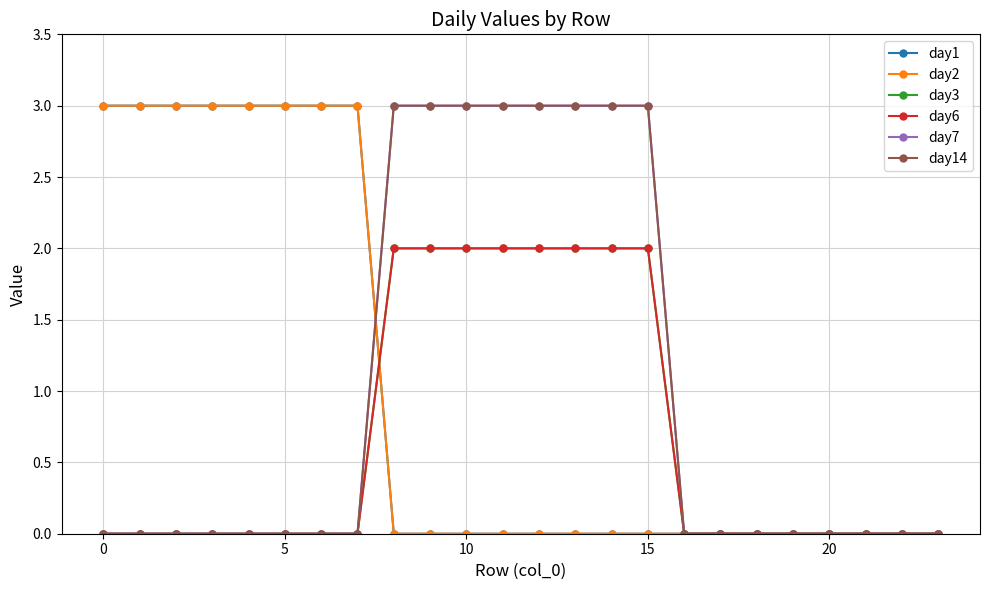

Reading right to left, list all the values displayed in this chart.

day1: 0	0	0	0	0	0	0	0	0	0	0	0	0	0	0	0	3	3	3	3	3	3	3	3
day2: 0	0	0	0	0	0	0	0	0	0	0	0	0	0	0	0	3	3	3	3	3	3	3	3
day3: 0	0	0	0	0	0	0	0	2	2	2	2	2	2	2	2	0	0	0	0	0	0	0	0
day6: 0	0	0	0	0	0	0	0	2	2	2	2	2	2	2	2	0	0	0	0	0	0	0	0
day7: 0	0	0	0	0	0	0	0	3	3	3	3	3	3	3	3	0	0	0	0	0	0	0	0
day14: 0	0	0	0	0	0	0	0	3	3	3	3	3	3	3	3	0	0	0	0	0	0	0	0